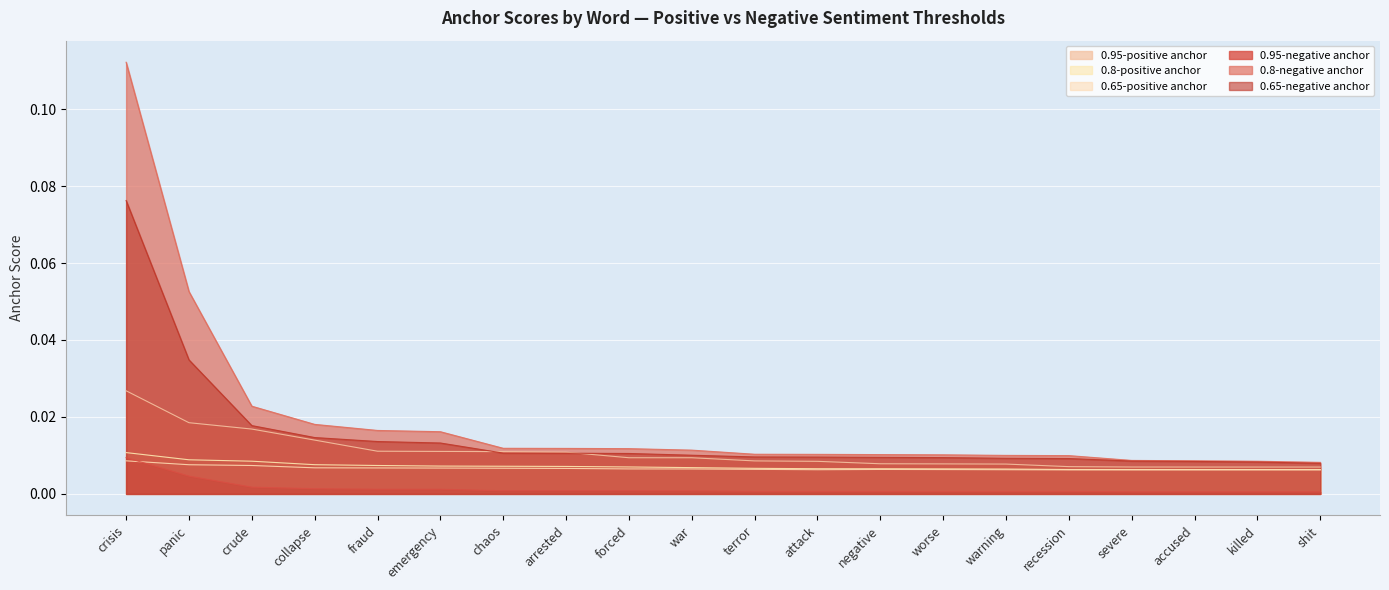

Which series has the largest range (max minus min)?

0.8-negative anchor